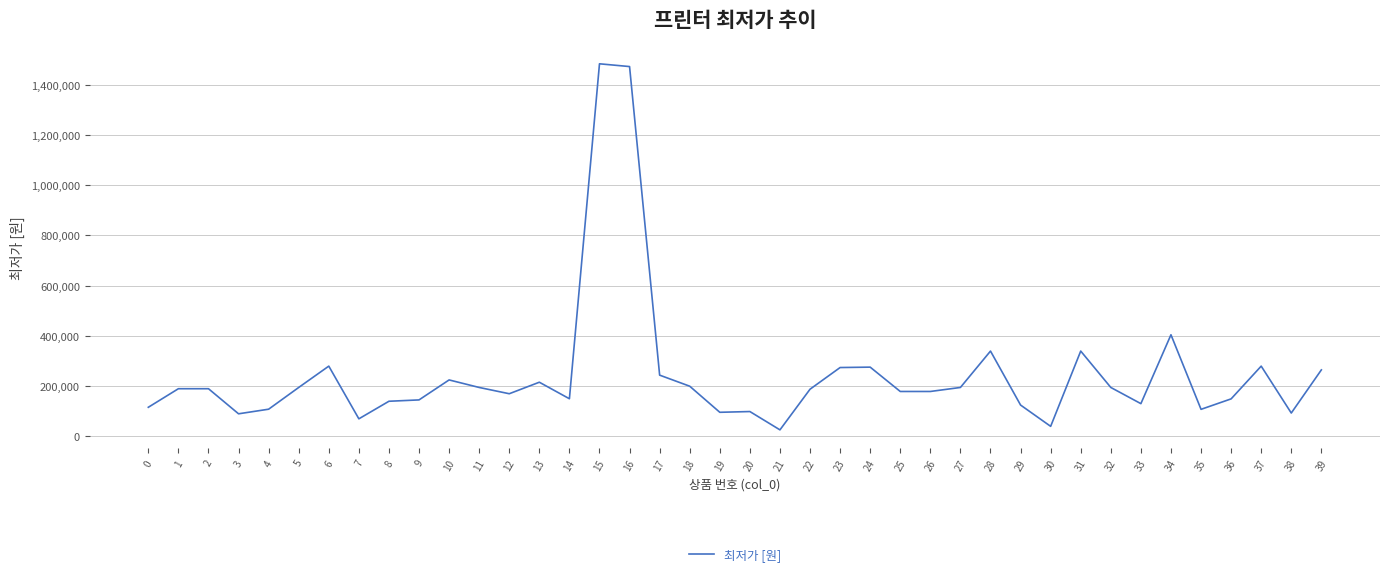

What is the maximum value shown in the chart?

1484000